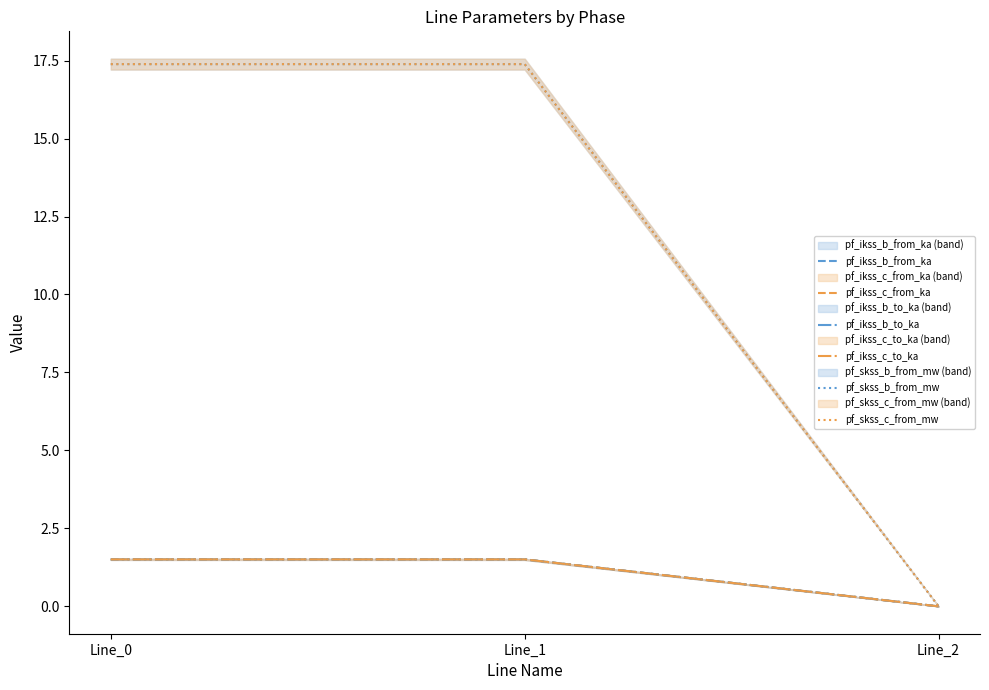

At which category is the sum across all series the highest?

Line_1